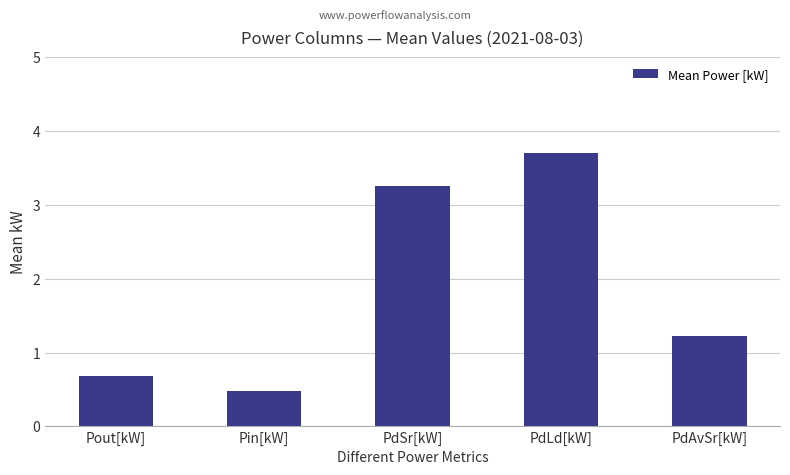

List the labels in order of value, smallest first.

Pin[kW], Pout[kW], PdAvSr[kW], PdSr[kW], PdLd[kW]